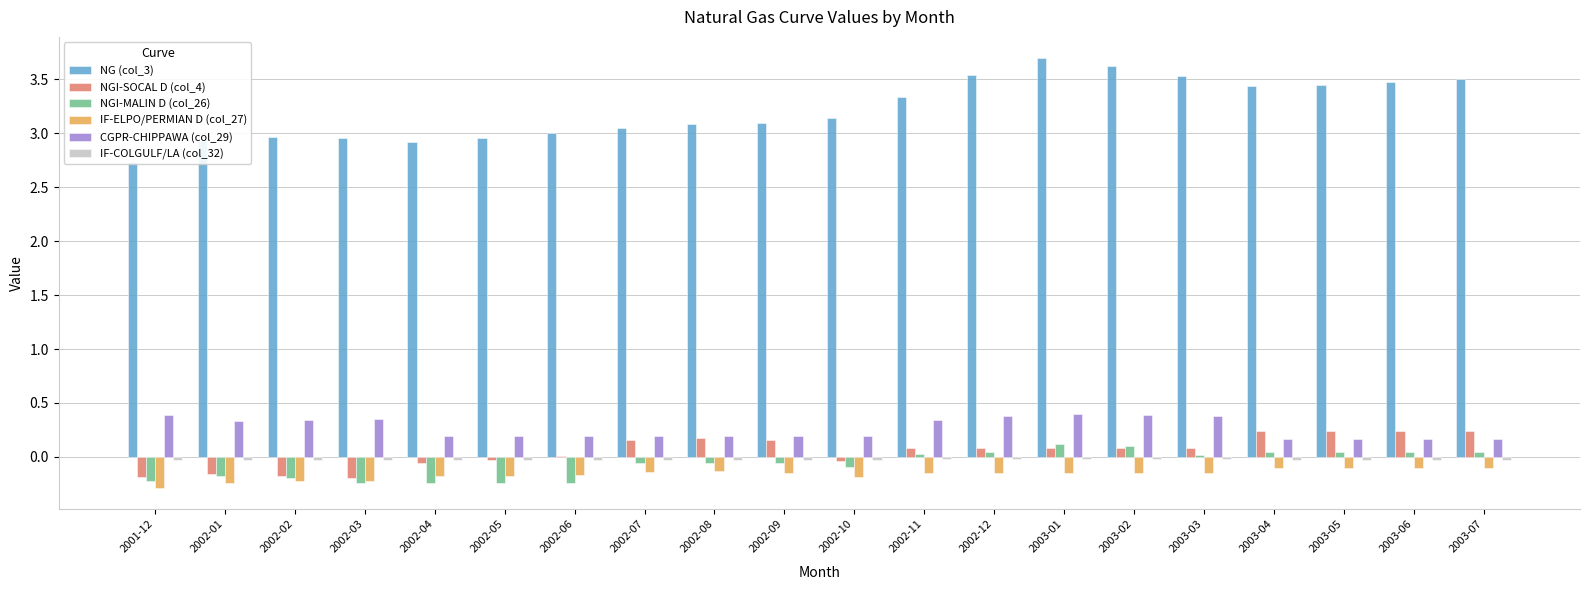

What are all the series names shown in the legend?

NG (col_3), NGI-SOCAL D (col_4), NGI-MALIN D (col_26), IF-ELPO/PERMIAN D (col_27), CGPR-CHIPPAWA (col_29), IF-COLGULF/LA (col_32)